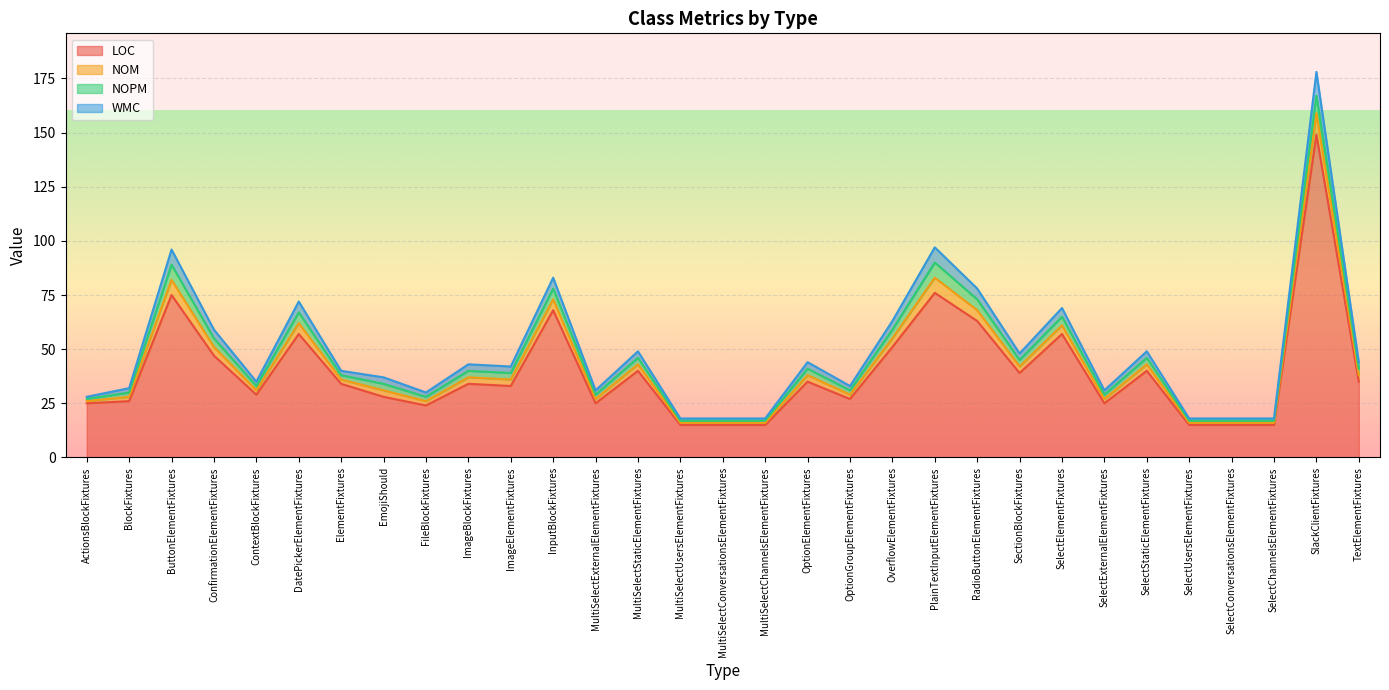

Between ImageElementFixtures and InputBlockFixtures, which is larger?

InputBlockFixtures